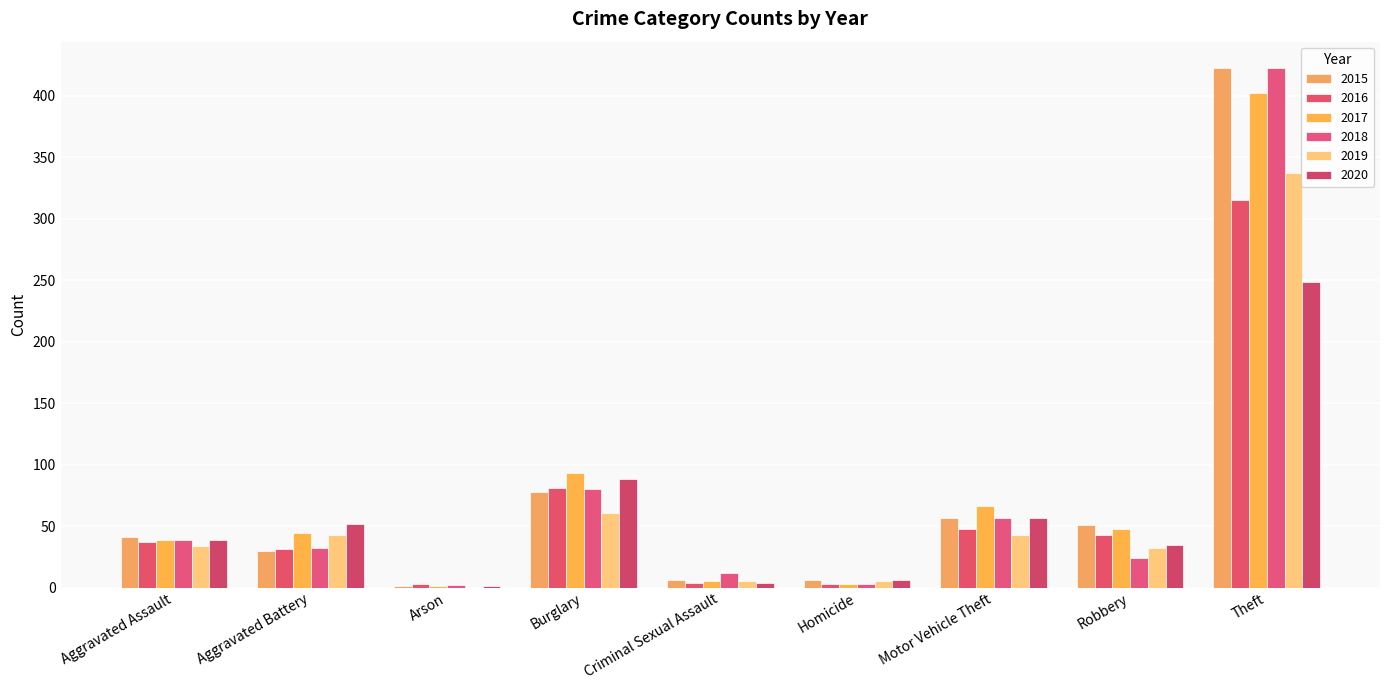

Between Aggravated Assault and Theft, which series saw the biggest shift?

2018